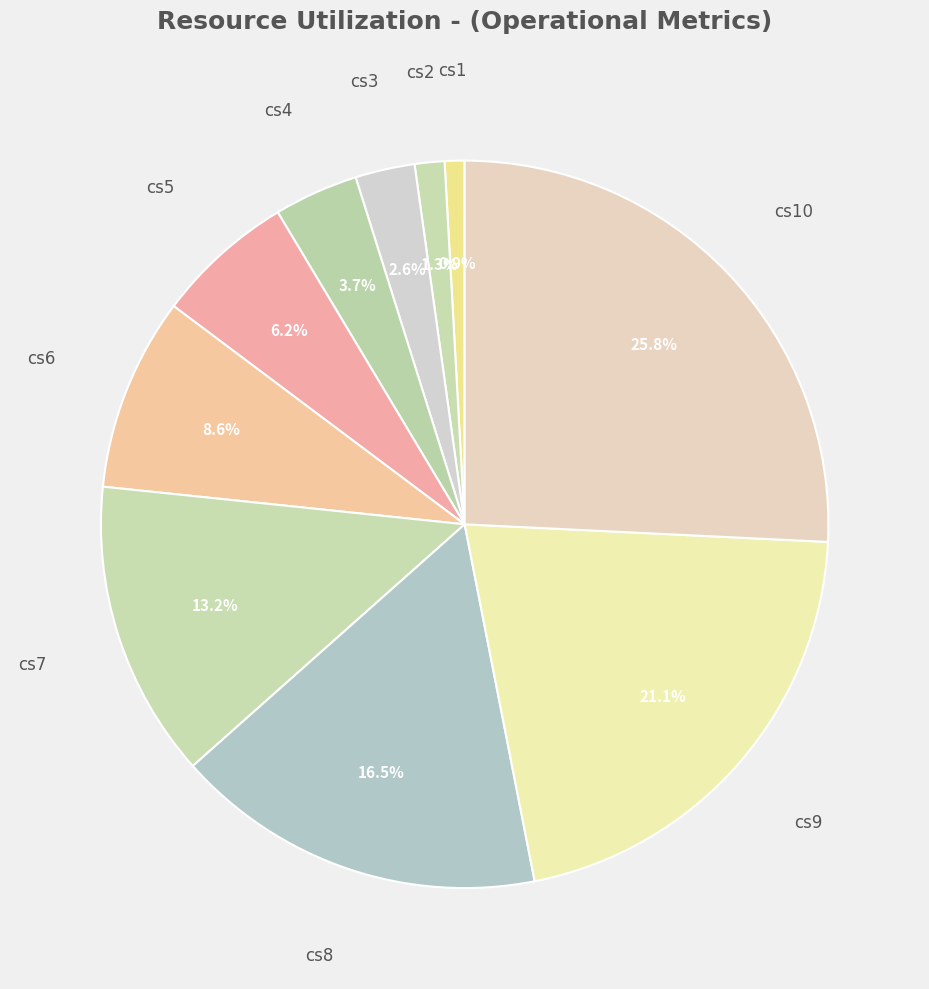

To the nearest percent, what is the average slice percentage?

10%